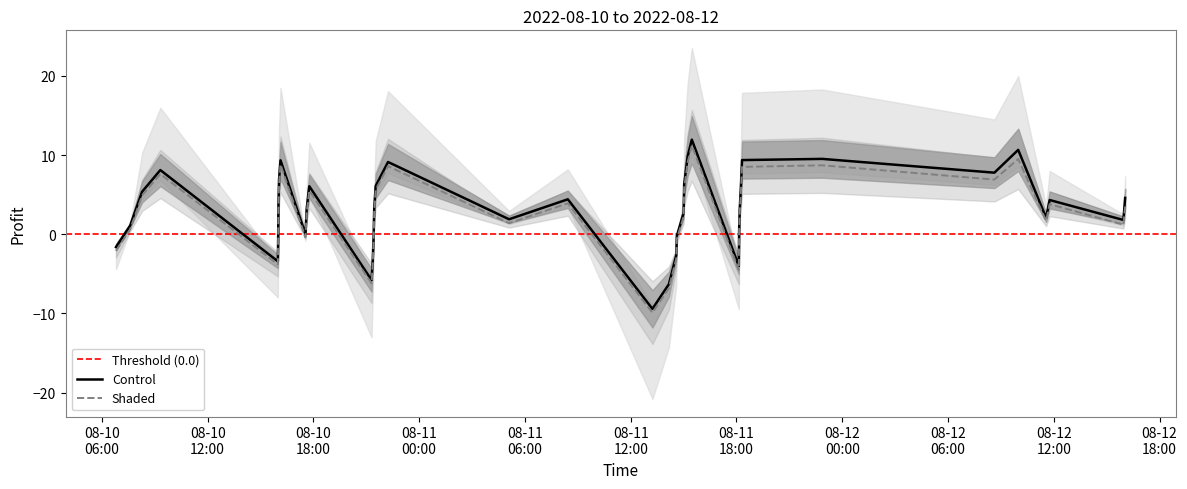

What is the maximum value for Shaded?

11.2